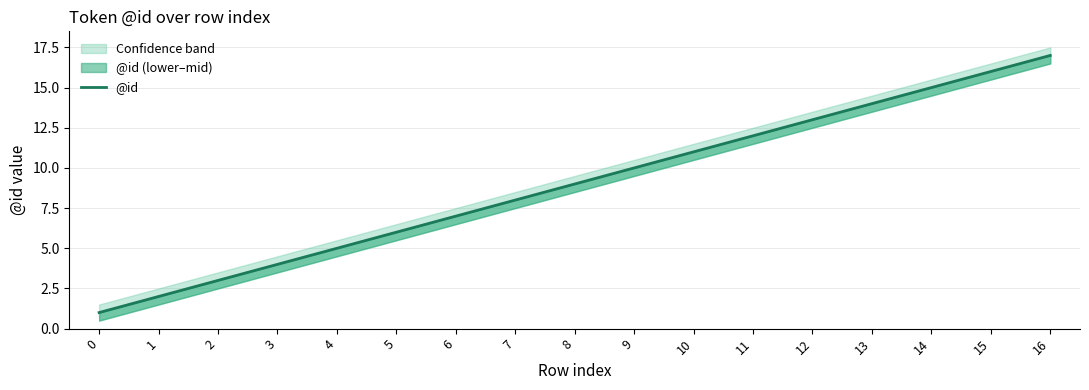

List the labels in order of value, smallest first.

0, 1, 2, 3, 4, 5, 6, 7, 8, 9, 10, 11, 12, 13, 14, 15, 16